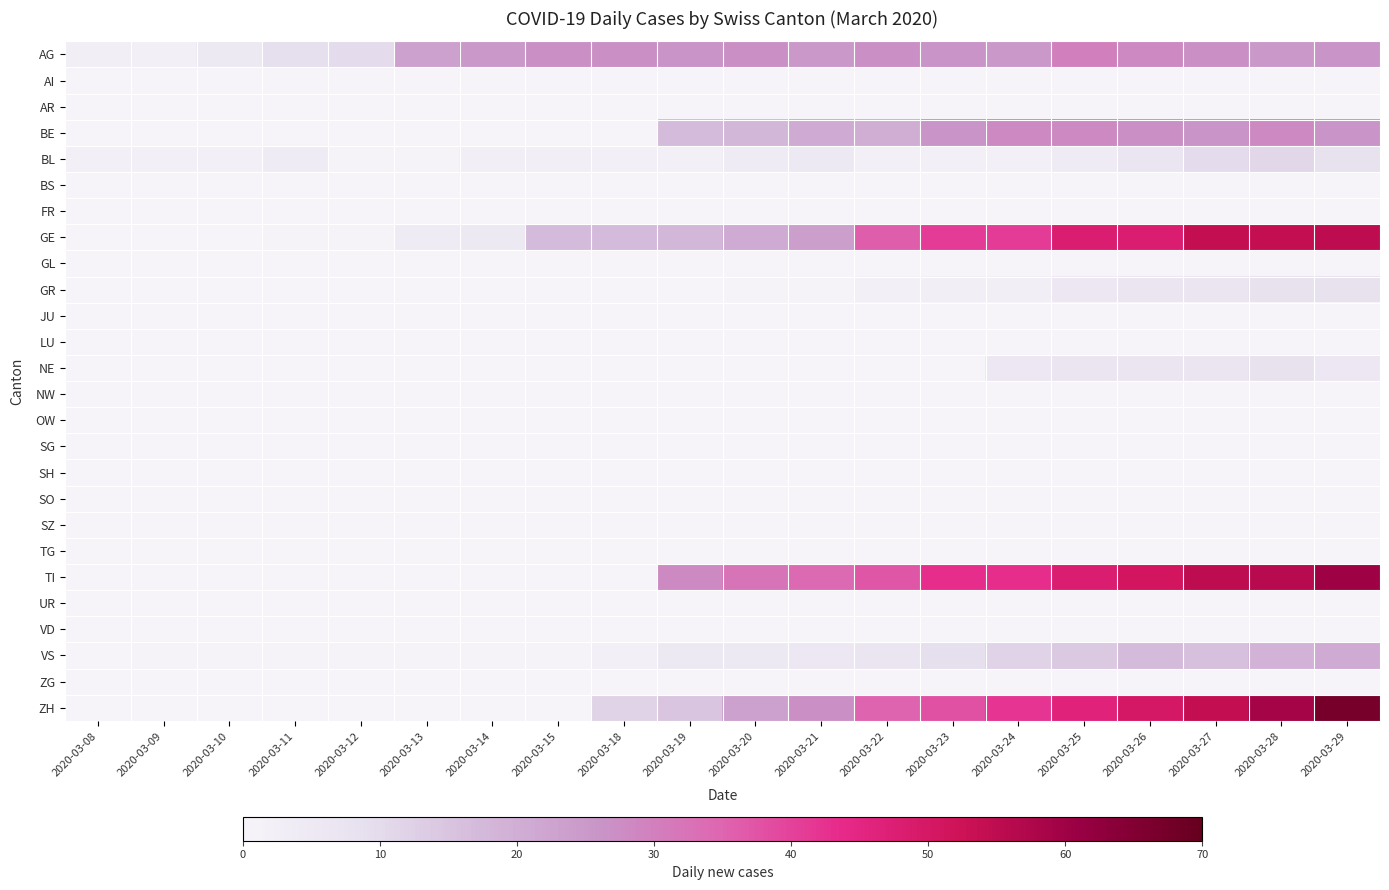

List the series in order of their peak value, highest first.

ZH, TI, GE, AG, BE, VS, BL, GR, NE, AI, AR, BS, FR, GL, JU, LU, NW, OW, SG, SH, SO, SZ, TG, UR, VD, ZG